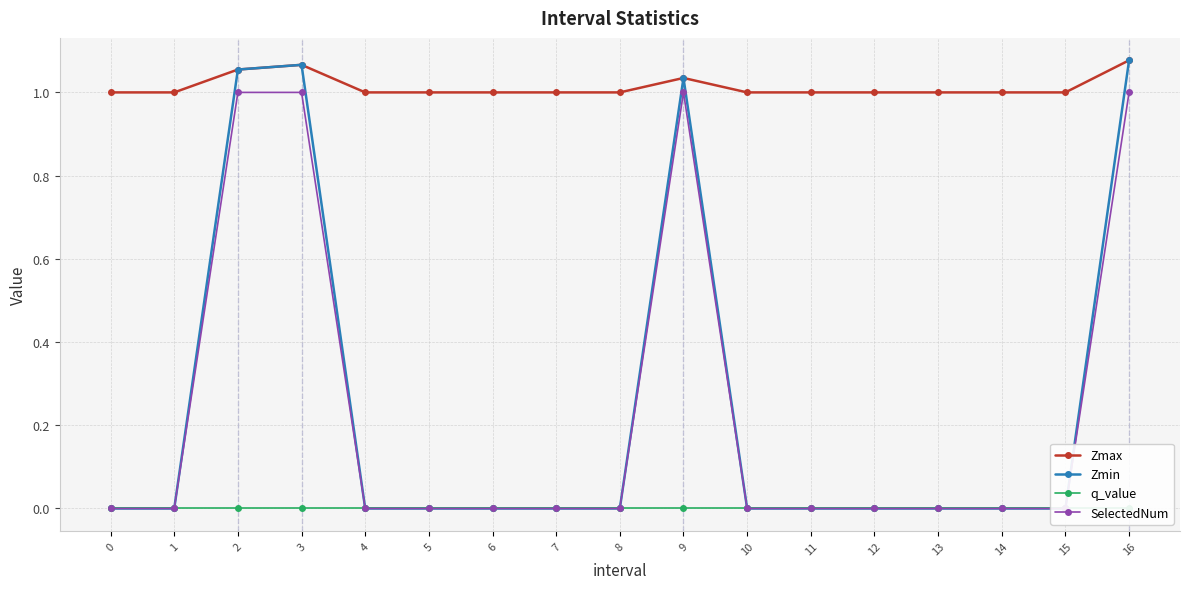

True or false: q_value has more than 2 interior local peaks.

False